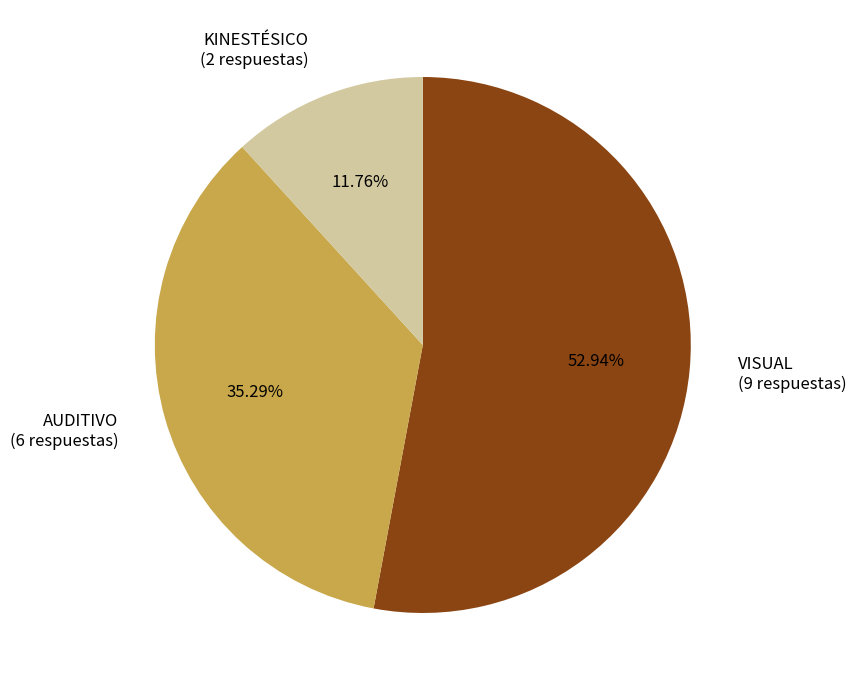

Rank the categories by value from highest to lowest.

VISUAL, AUDITIVO, KINESTÉSICO